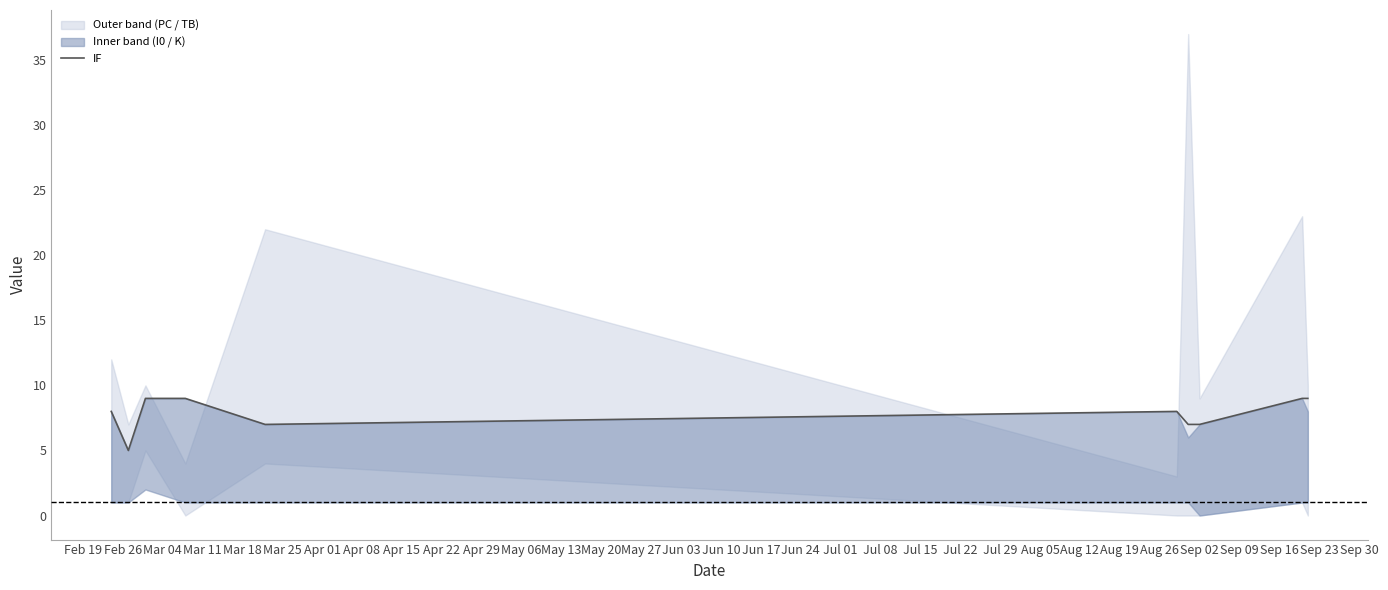

How many values are between 7 and 9?

9